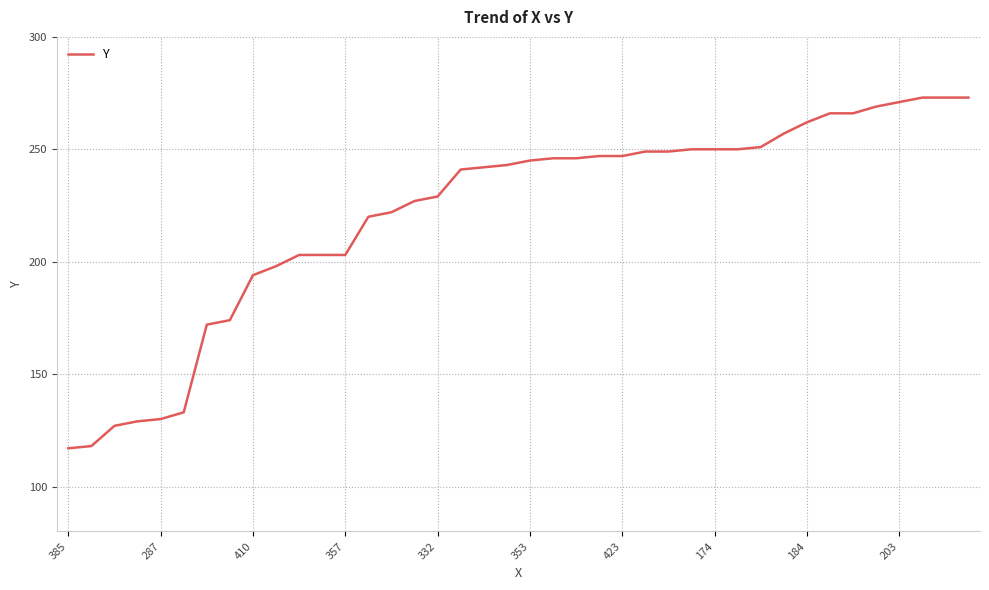

What is the greatest value displayed?

273